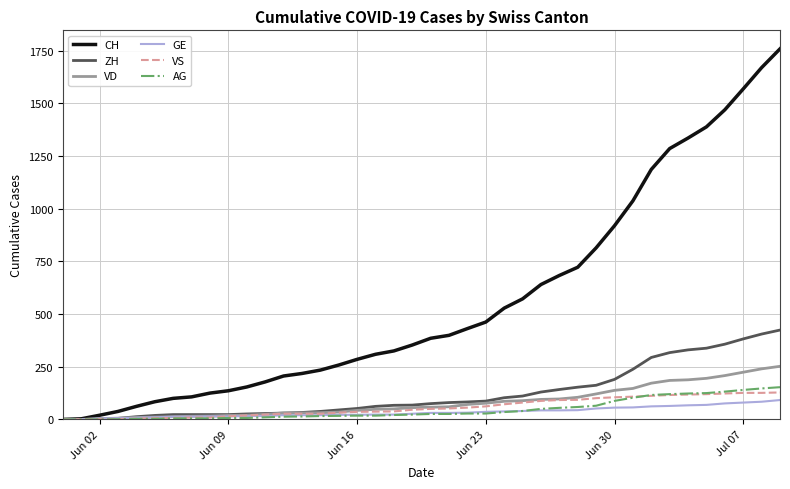

What is the highest value of the GE series?

92